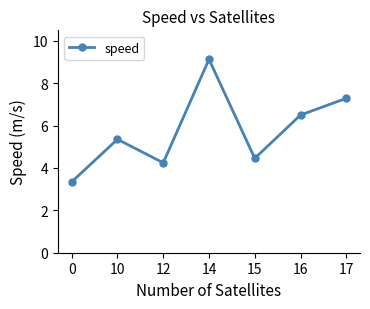

How many interior local peaks (higher than both neighbors) does the data have?

2